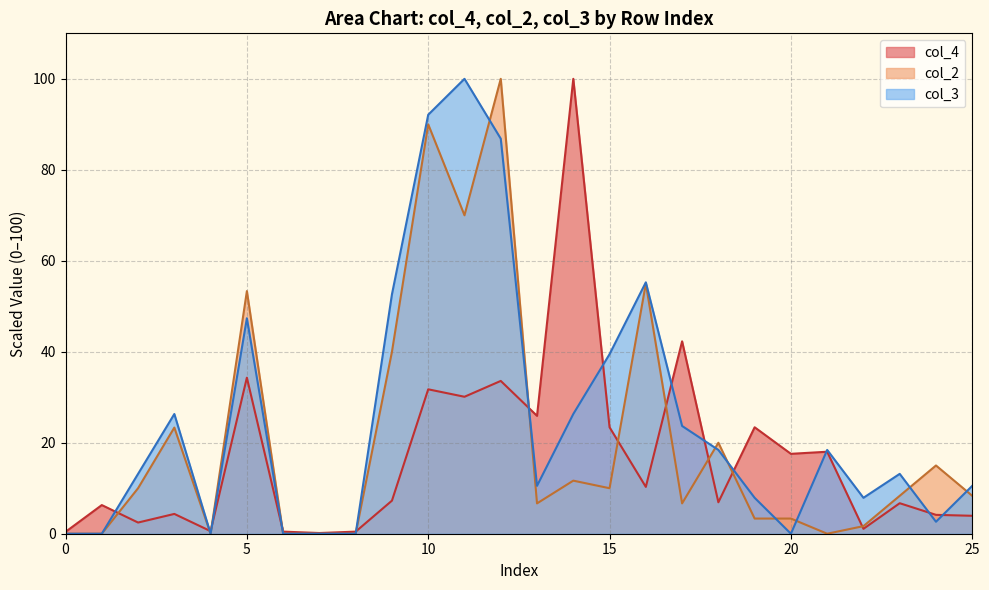

Does the chart display data point markers on the line(s)?

No